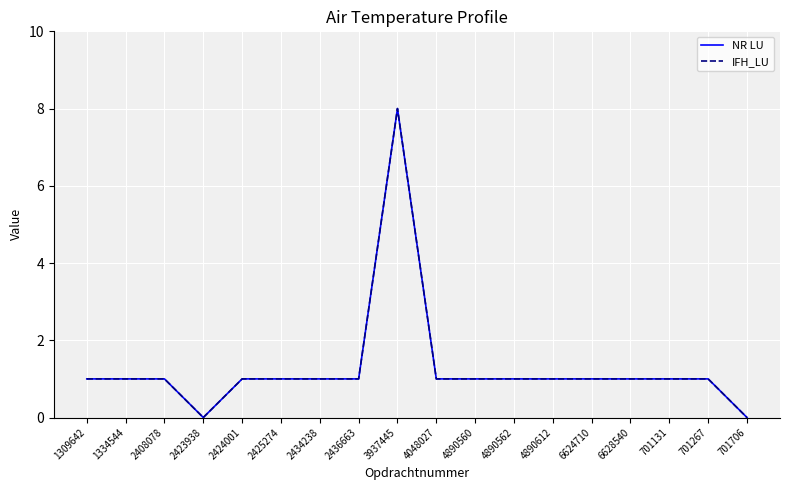

How many values in the NR LU series are below 1?

2